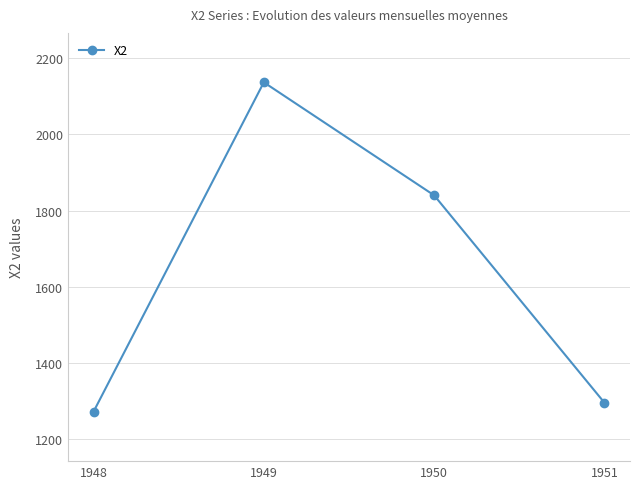

Where is the first local maximum?

1949